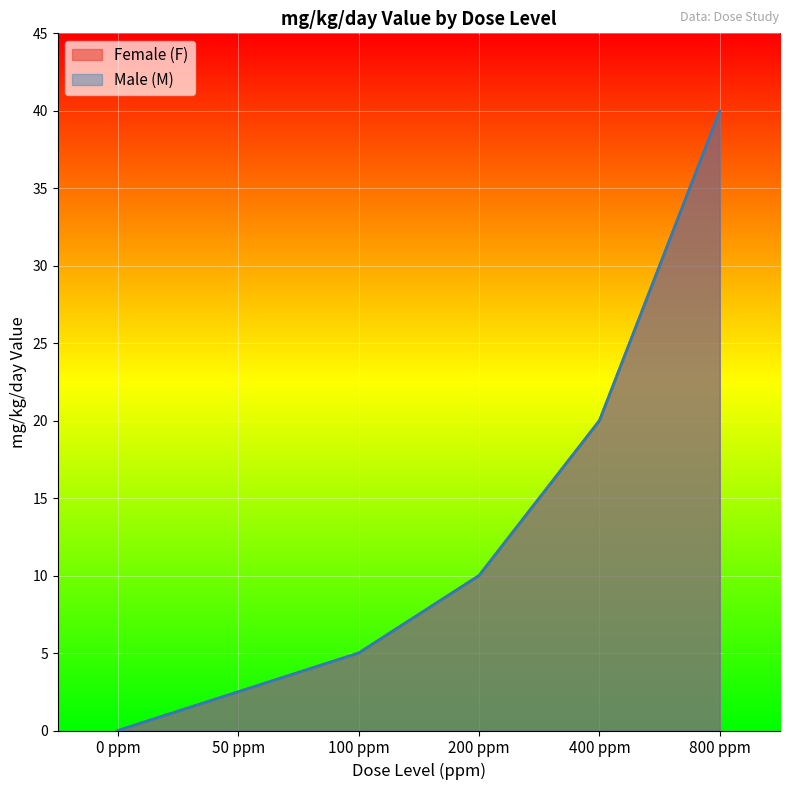

How many lines are shown in the chart?

2